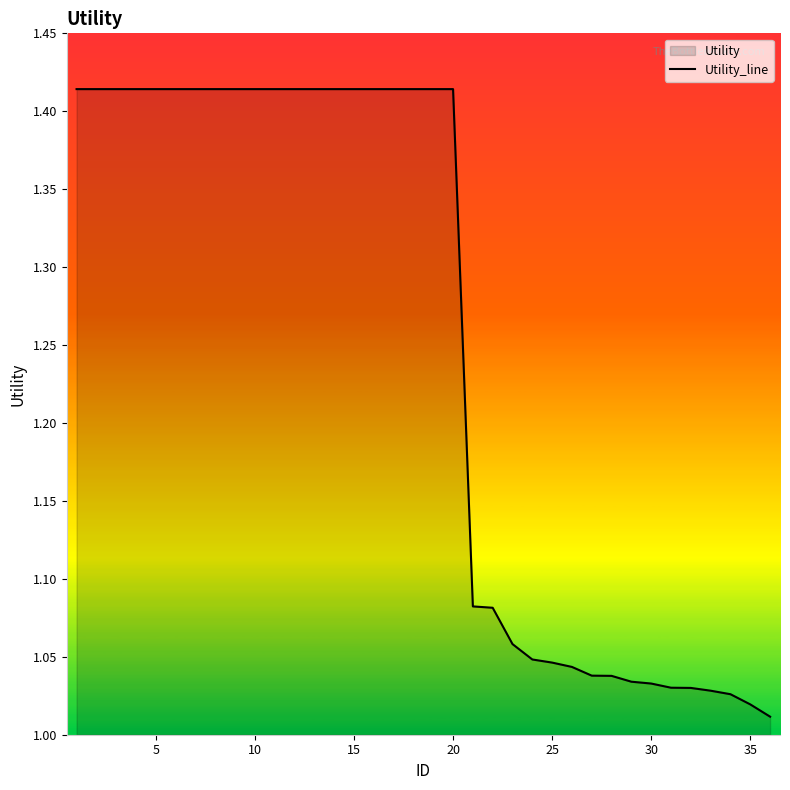

What is the difference between the maximum and minimum values?

0.4